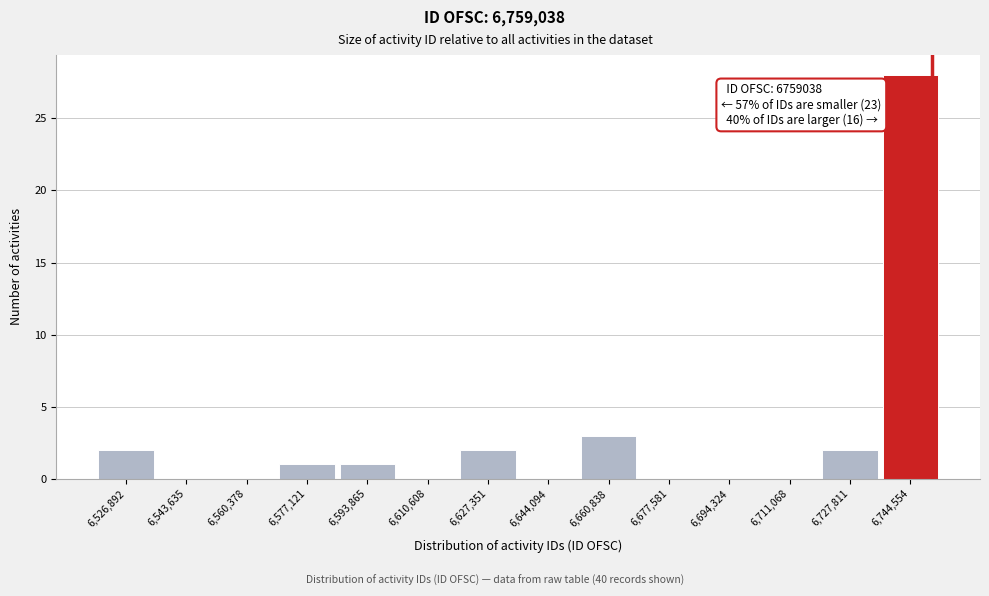

Reading right to left, what are all the values shown in this chart?

6,744,554=28	6,727,811=2	6,711,068=0	6,694,324=0	6,677,581=0	6,660,838=3	6,644,094=0	6,627,351=2	6,610,608=0	6,593,865=1	6,577,121=1	6,560,378=0	6,543,635=0	6,526,892=2